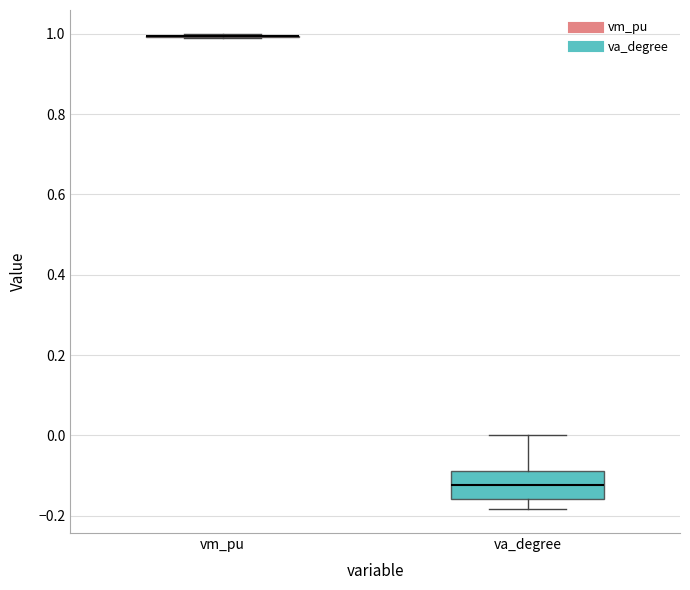

Comparing the boxes themselves (not the whiskers), which one is the tallest?

va_degree